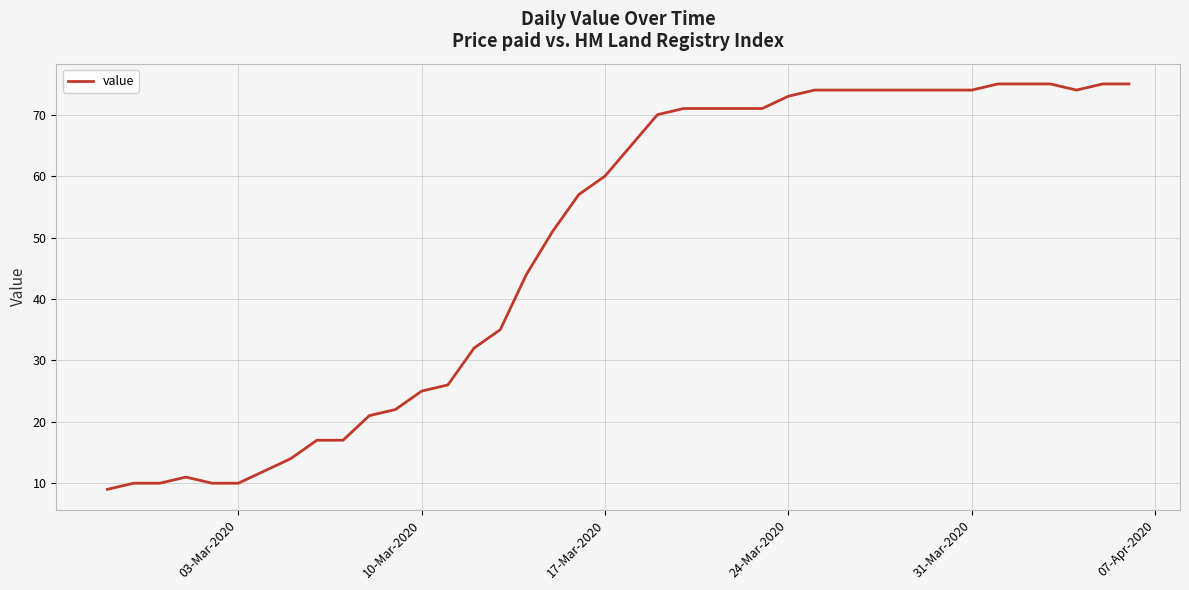

Is this an area chart (filled region under the line)?

No